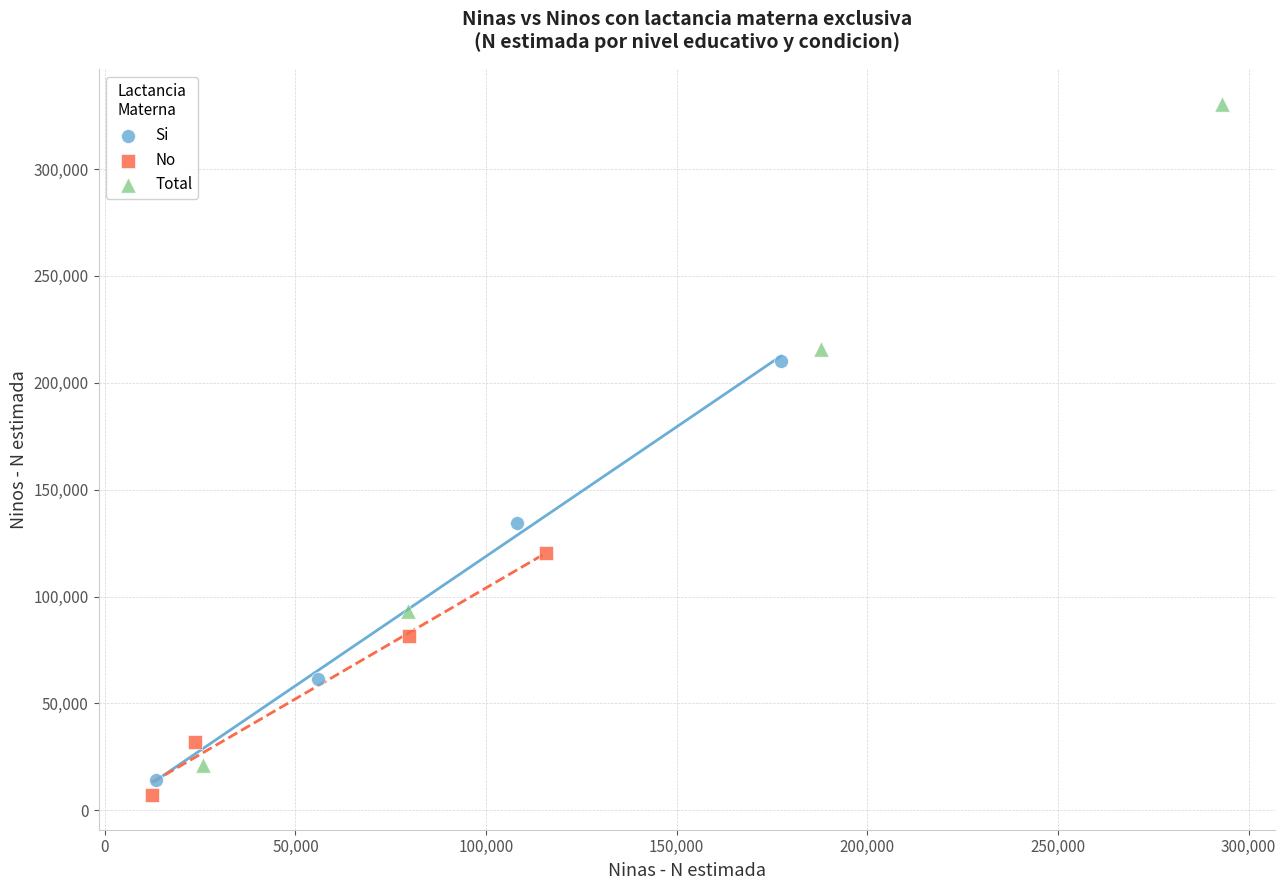

Which series has the largest Y range (max minus min)?

Total